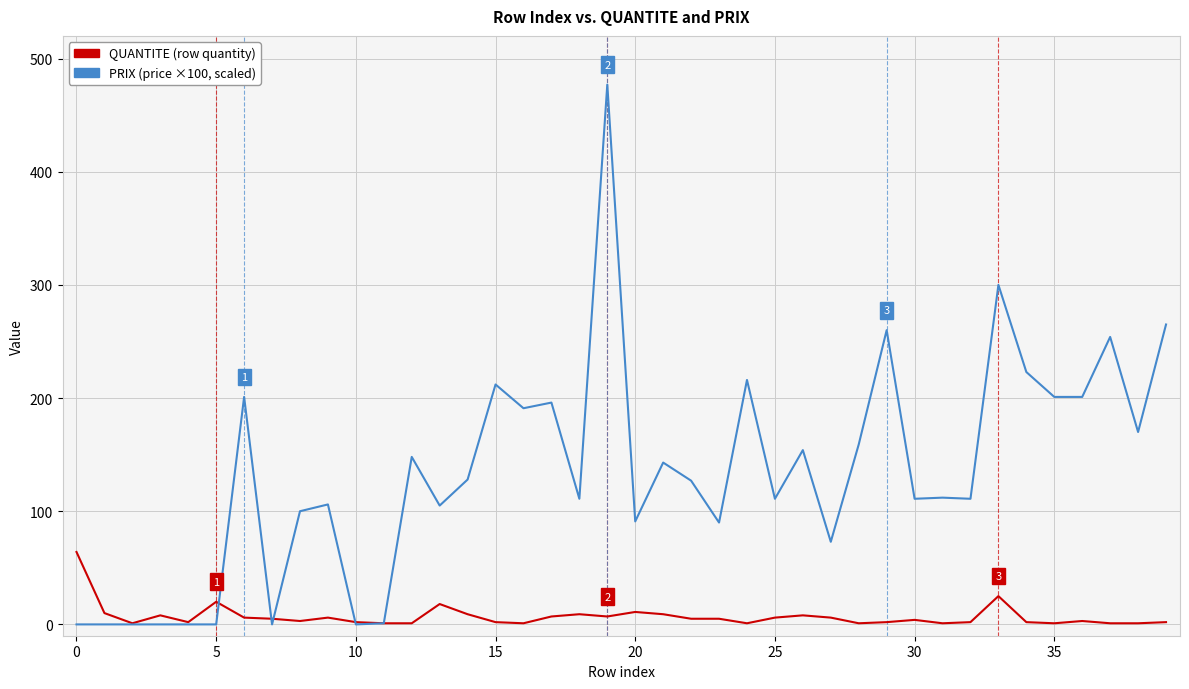

What is the greatest value displayed?

477